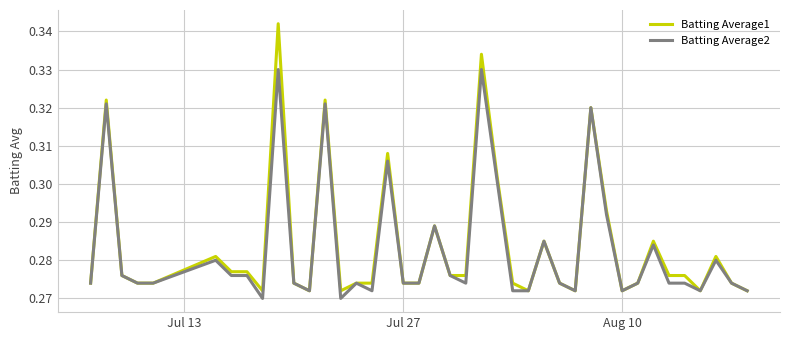

Rank the series by their maximum value, from highest to lowest.

Batting Average1, Batting Average2